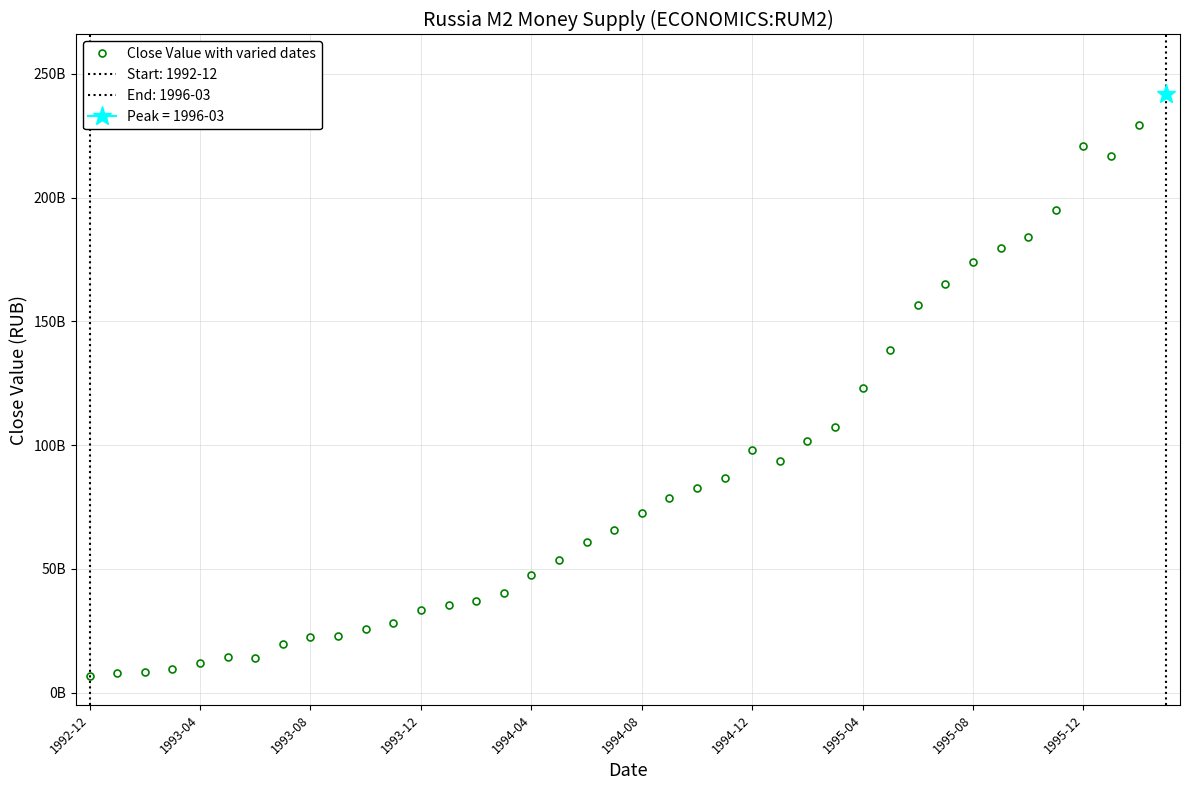

What is the ratio of the value at 11 to the value at 12?

0.8